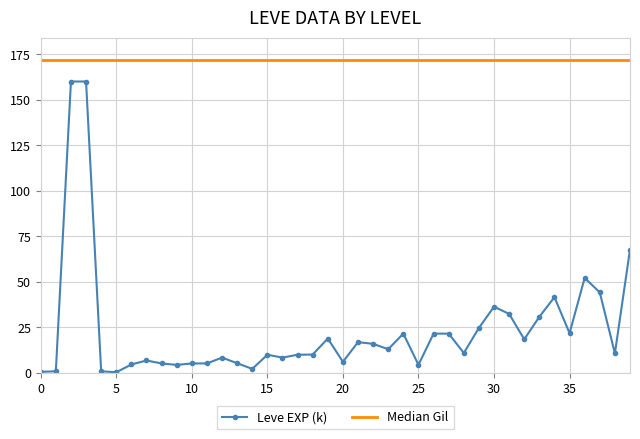

True or false: Leve EXP (k) has more than 0 interior local peaks.

True